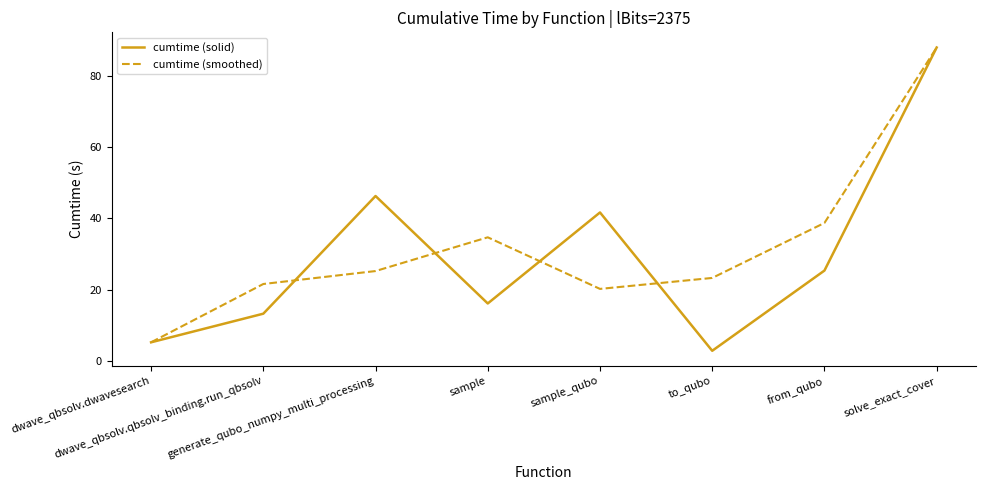

True or false: cumtime (smoothed) and cumtime (solid) intersect in this chart.

True